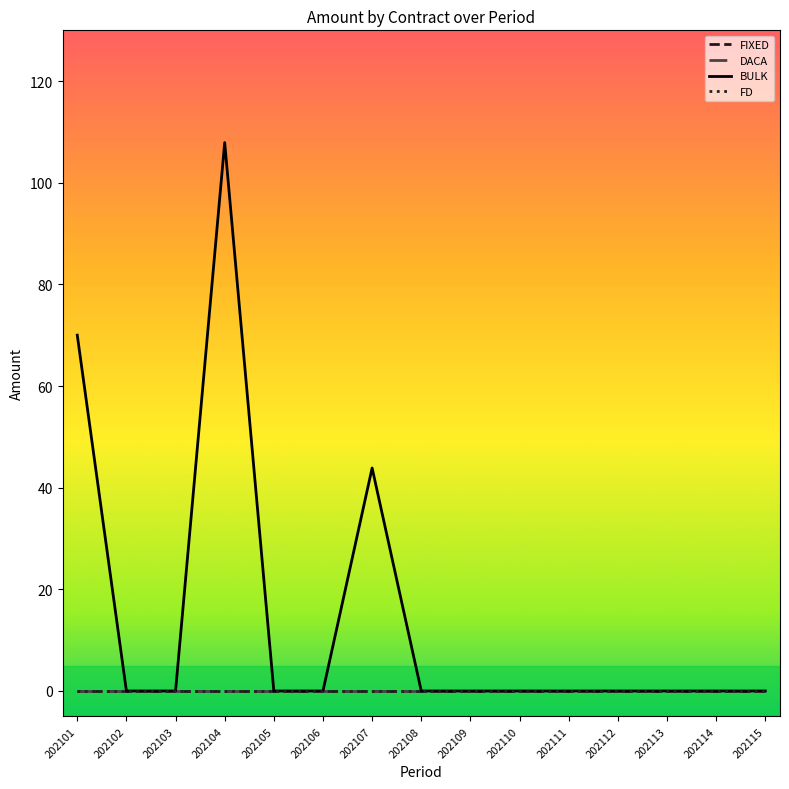

Where is the first local maximum for BULK?

202104